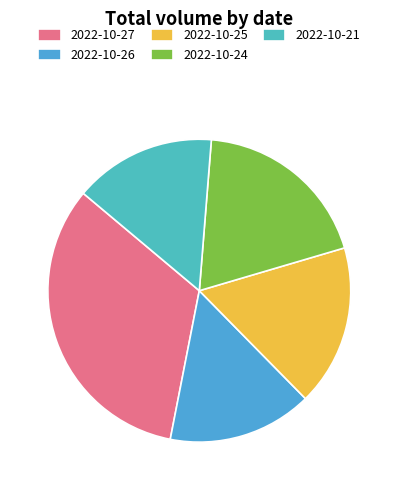

Is it true that 2022-10-25 is 10% of the pie?

False